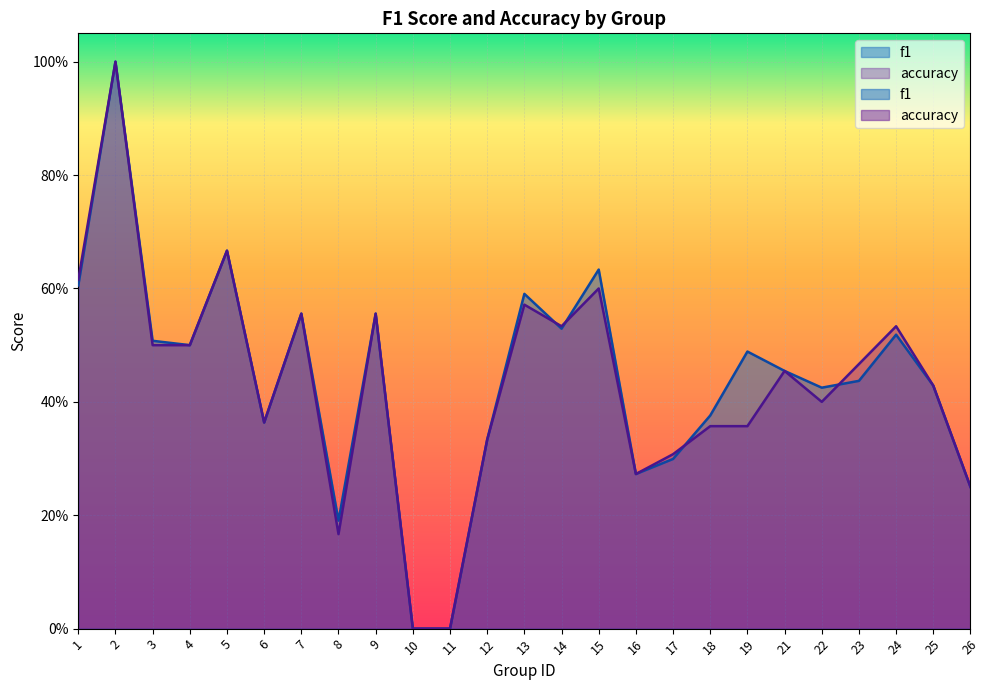

Where do f1 and accuracy first cross each other?

13 and 14